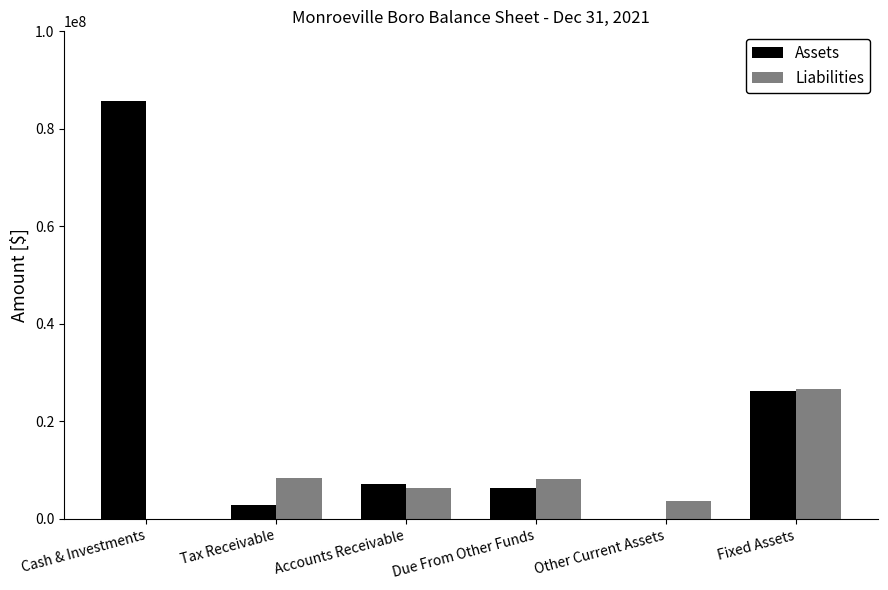

Is it true that Assets equals 7269219 at Accounts Receivable?

True